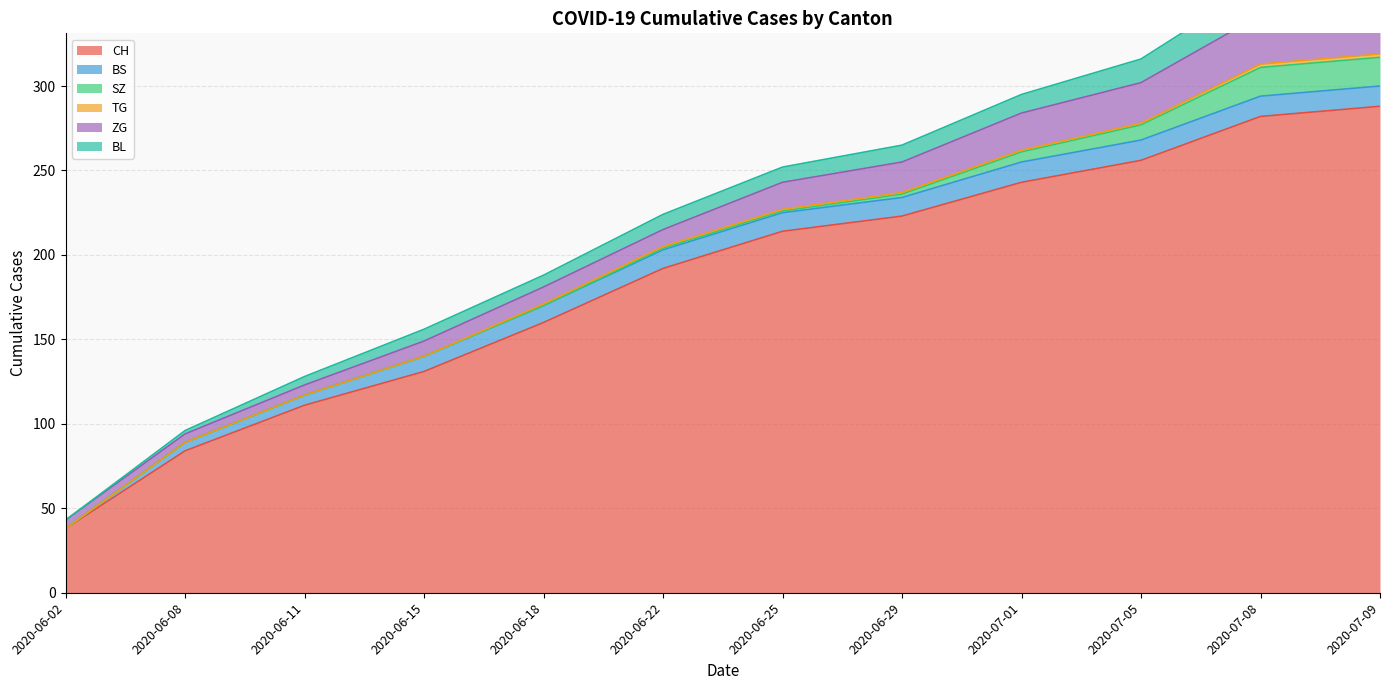

At which category is the sum across all series the highest?

2020-07-09